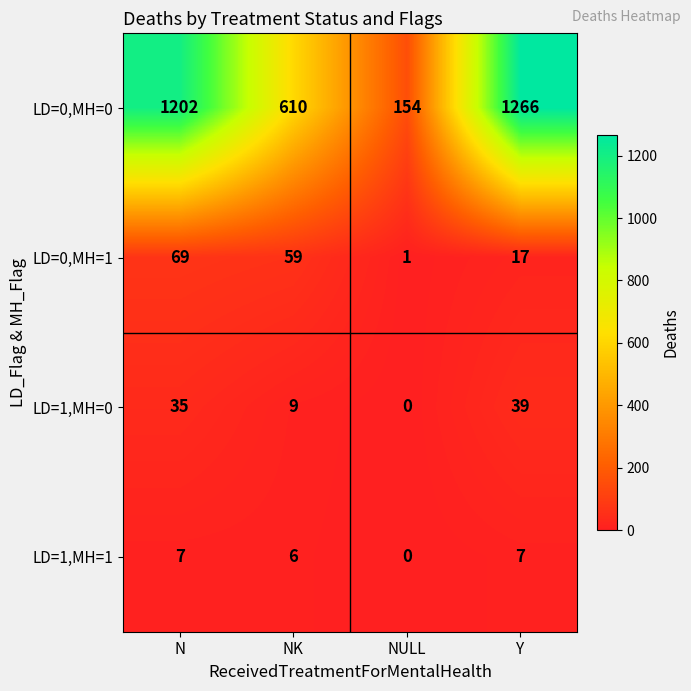

Rank the categories by LD=0,MH=0 value from highest to lowest.

Y, N, NK, NULL